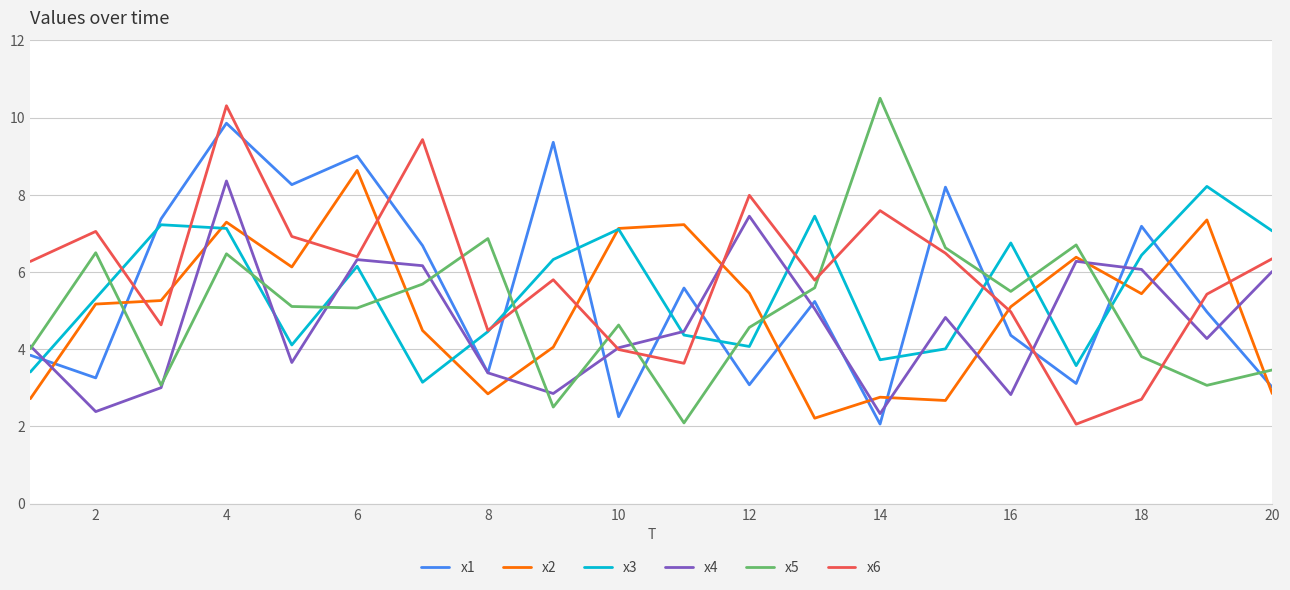

What is the maximum value for x5?

10.5